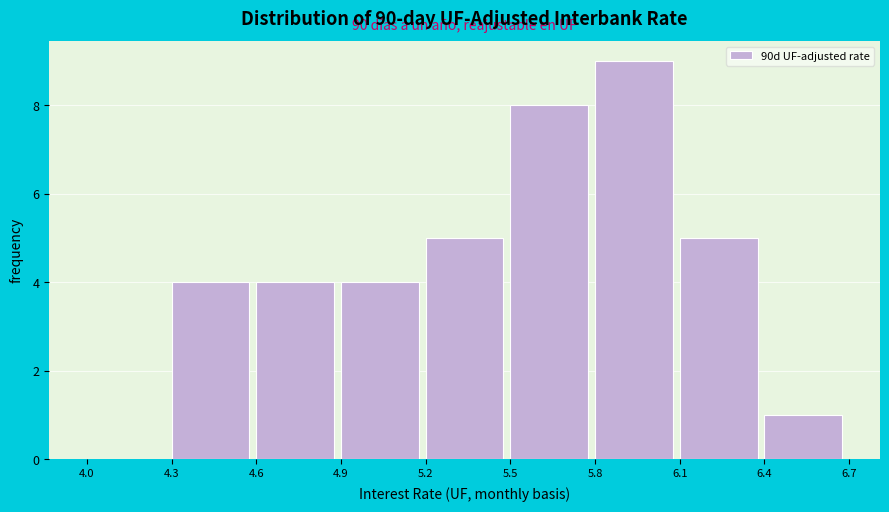

Over which range of the x-axis is the bar tallest?

5.8 to 6.1